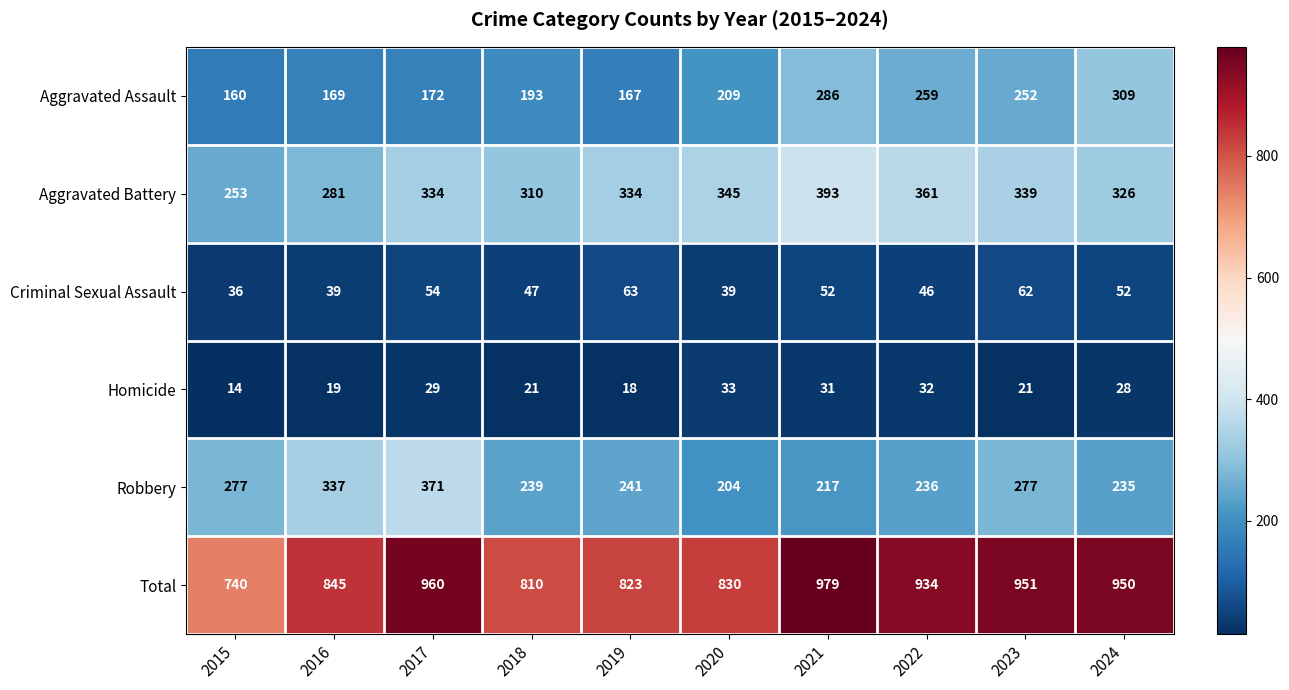

At which label does Homicide first exceed 28?

2017